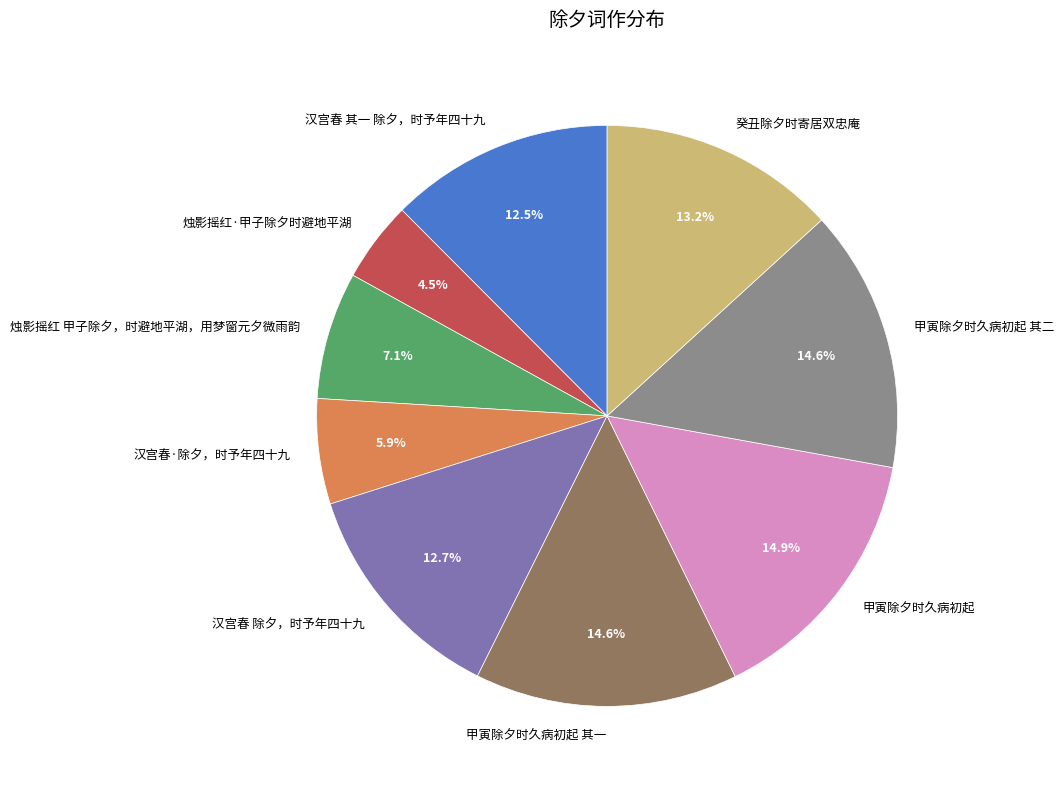

How many slices are in this pie chart?

9